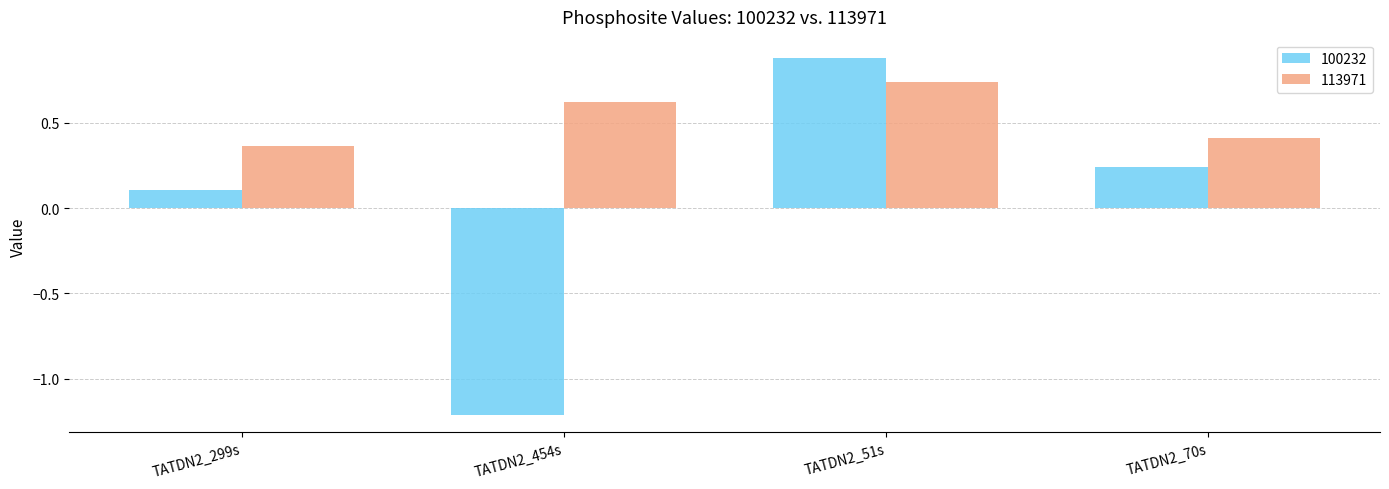

How many bars are there in each group?

2